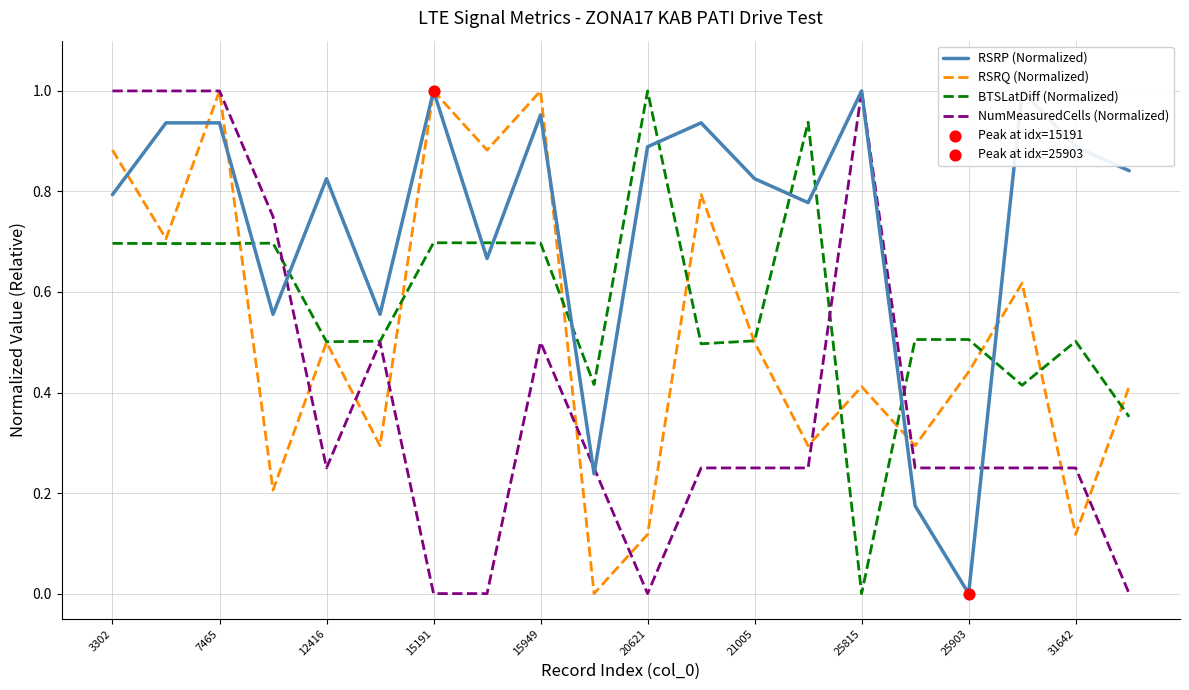

What is the total value across all series at 13?

2.3